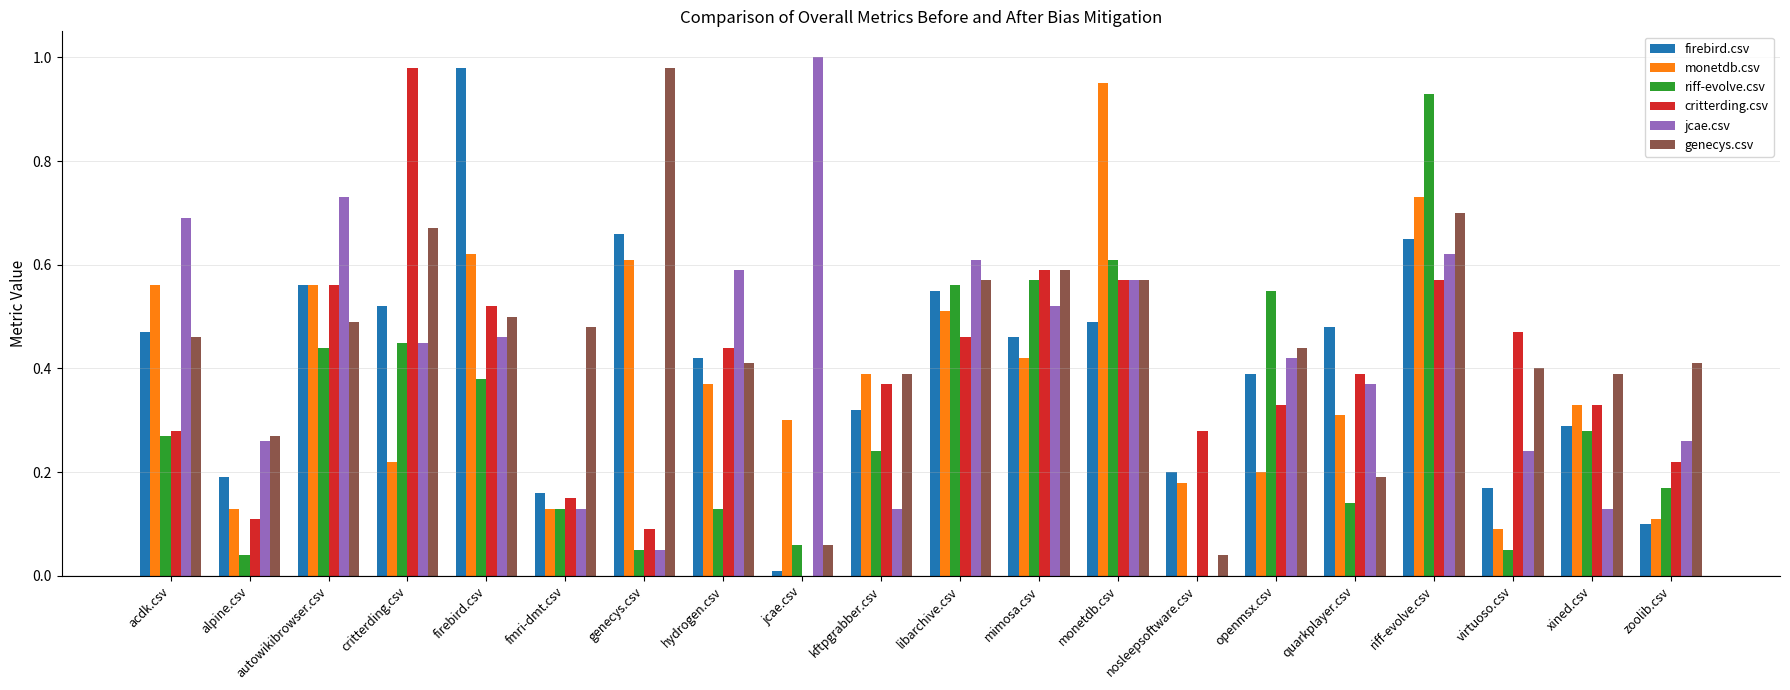

At which label does monetdb.csv reach its peak?

monetdb.csv